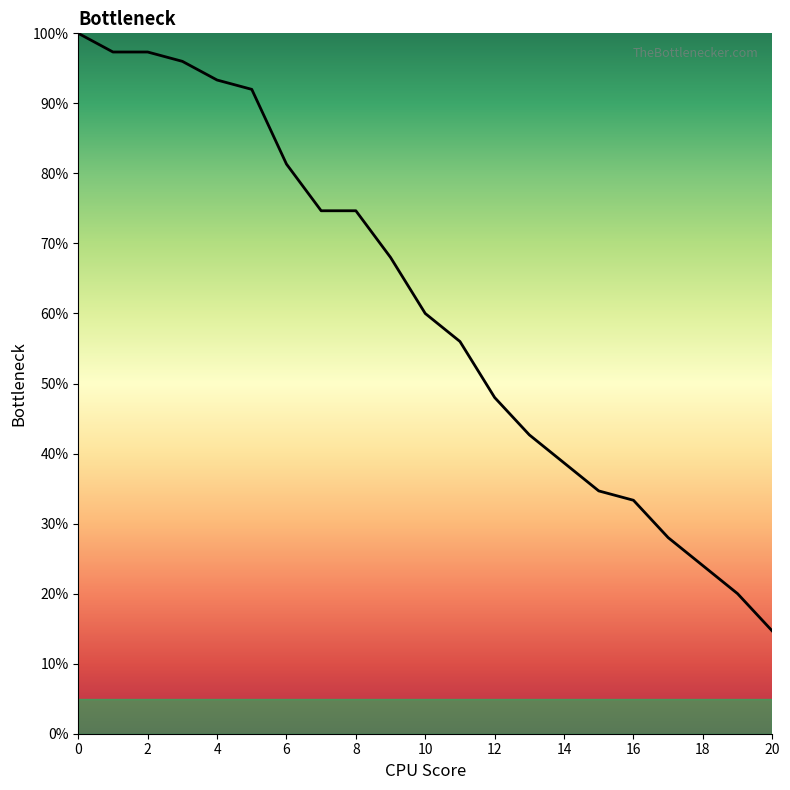

What is the minimum value shown in the chart?

14.7